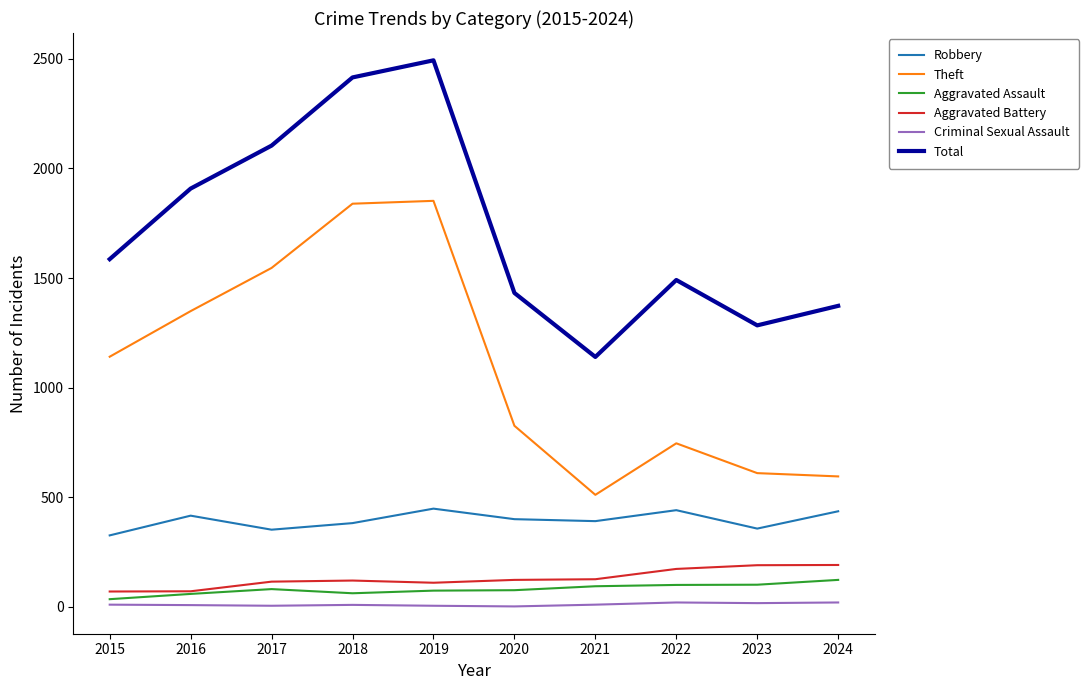

How many distinct data groups are displayed?

6